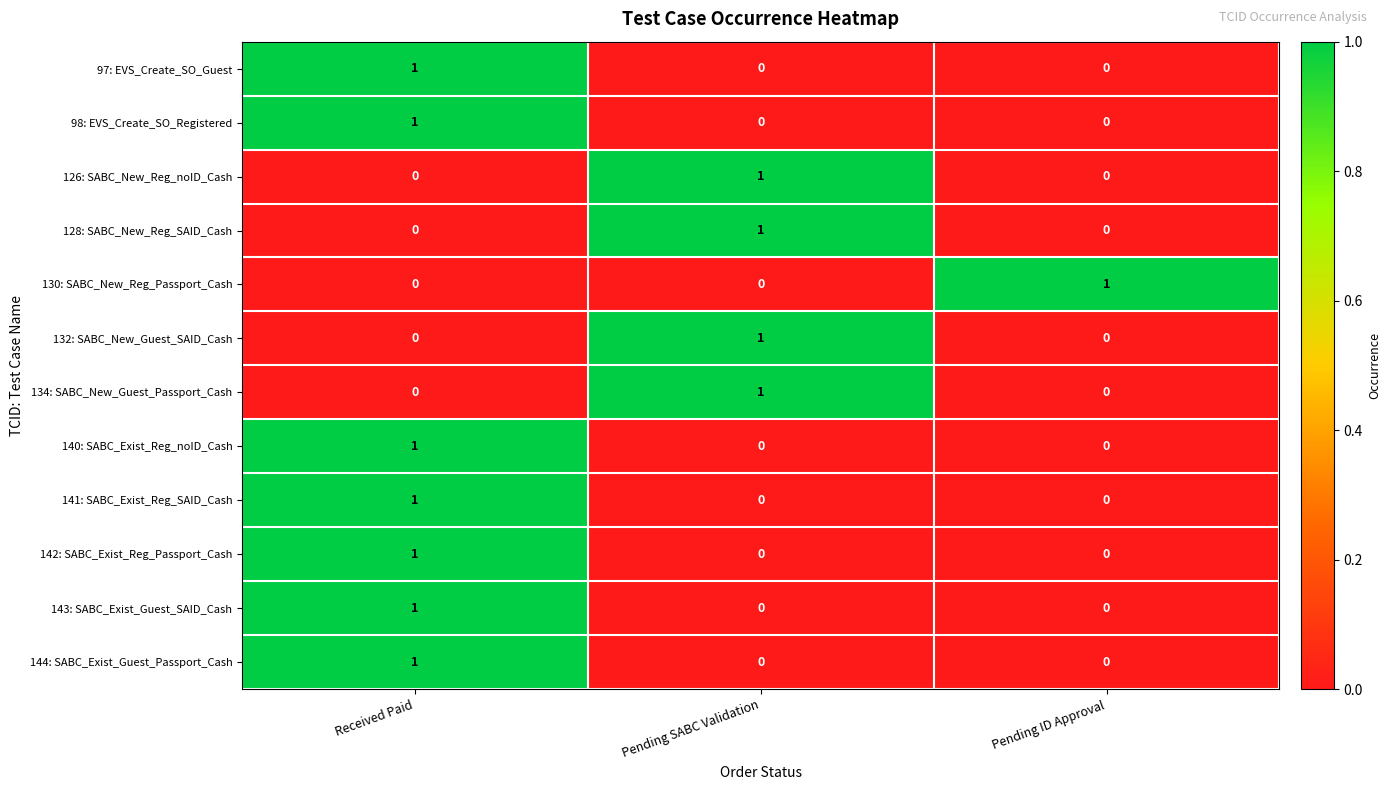

The 128: SABC_New_Reg_SAID_Cash series shows 0 at Received Paid. True or false?

True